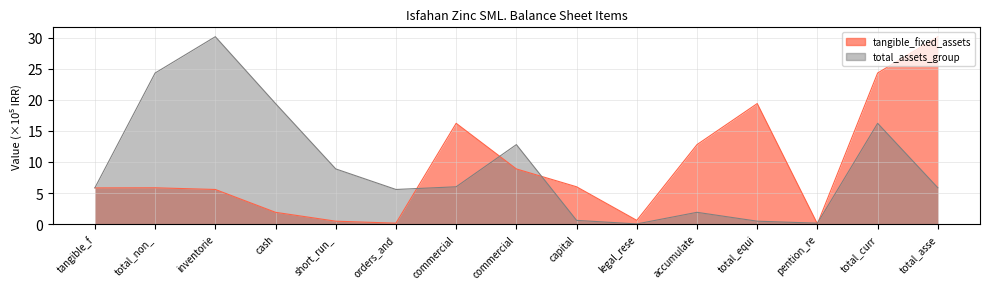

True or false: tangible_fixed_assets and total_assets_group intersect in this chart.

True